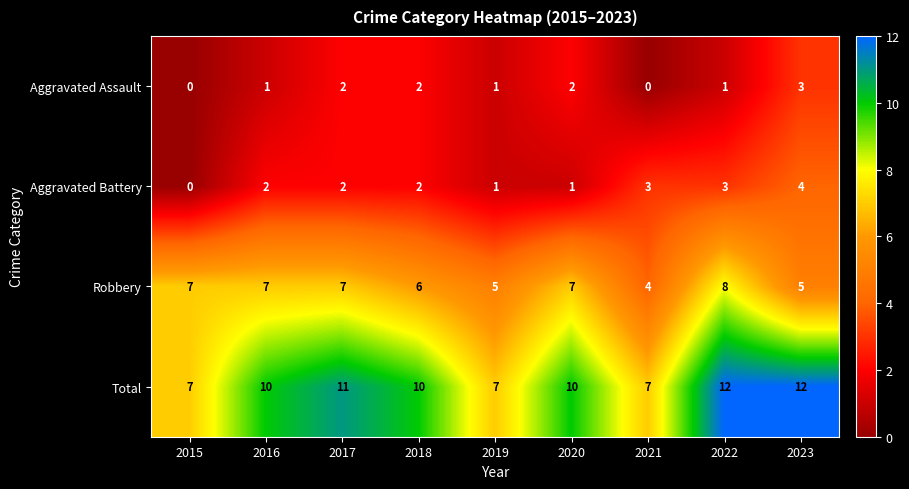

What is the difference between the maximum and second lowest values in the Aggravated Battery series?

3